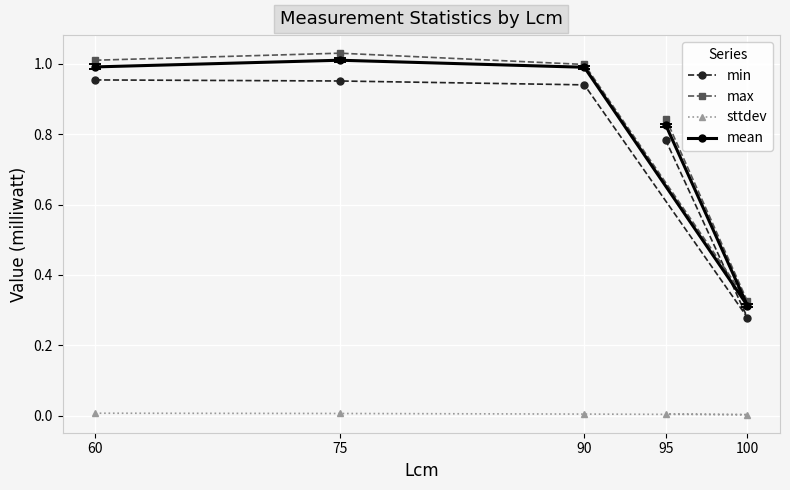

What is the difference between the maximum and minimum values in the max series?

0.7